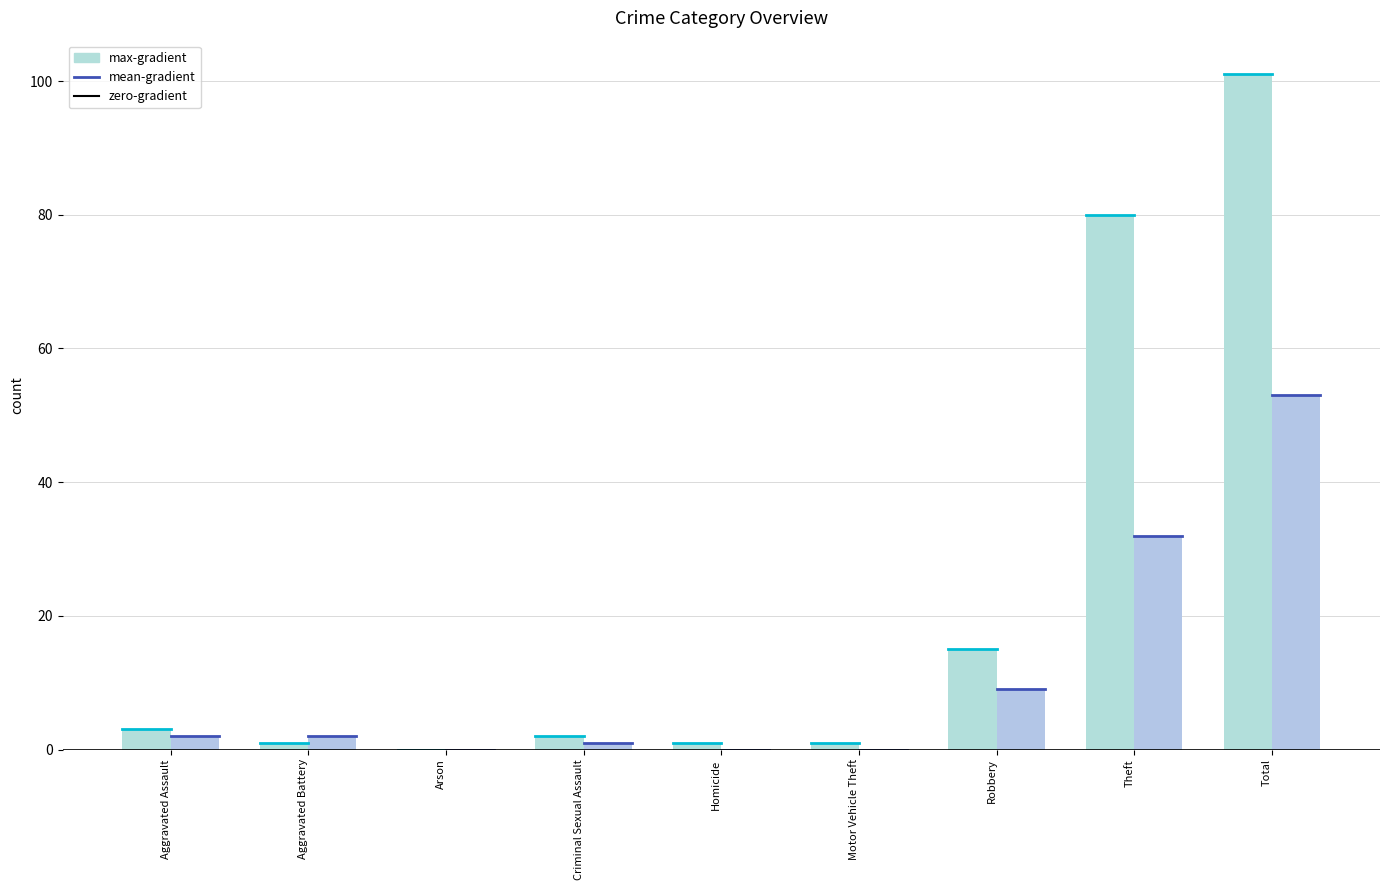

What is the spread (max minus min) of values at Aggravated Assault?

1